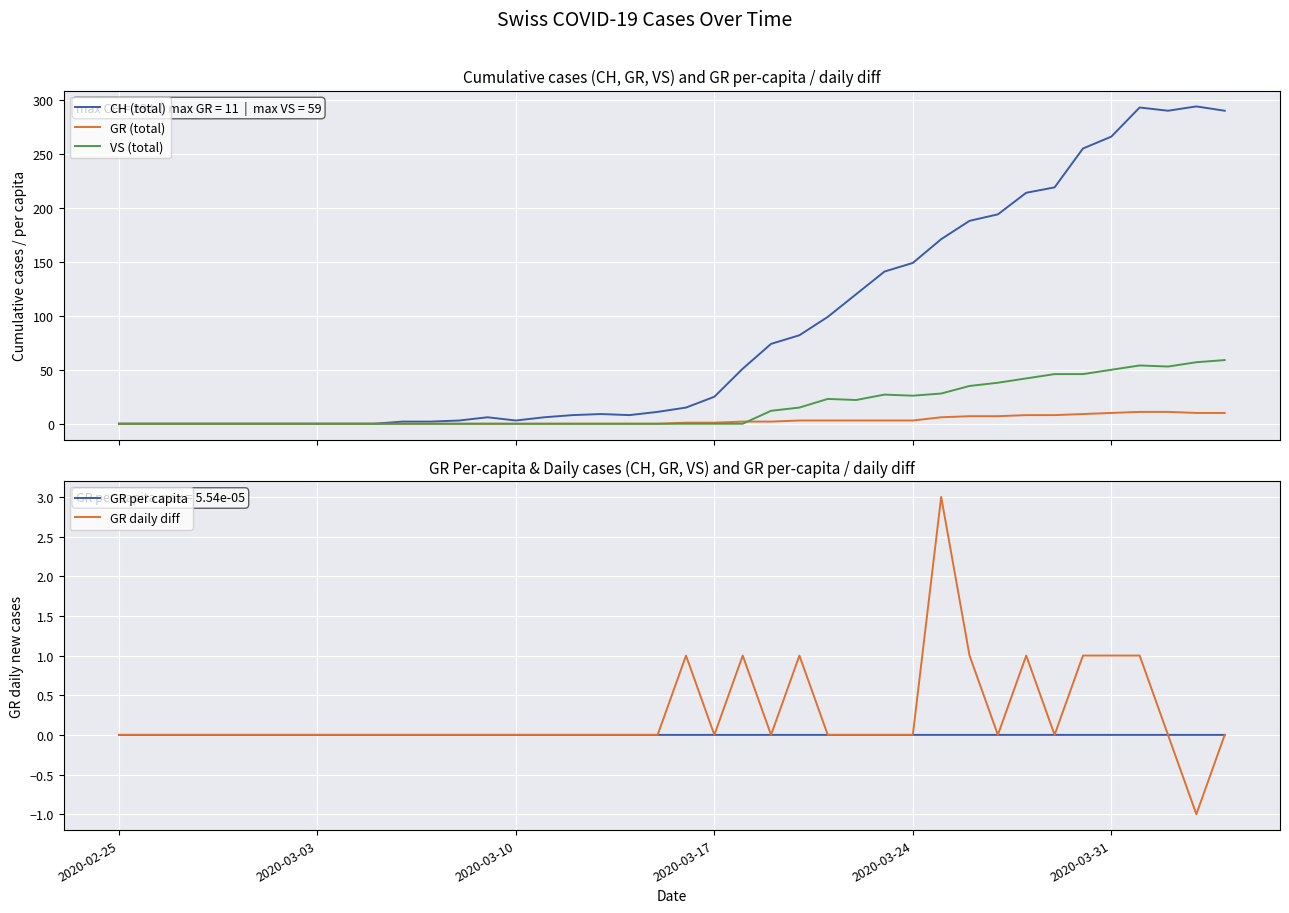

Reading left to right, what are all the values shown in this chart?

CH (total): 0.0	0.0	0.0	0.0	0.0	0.0	0.0	0.0	0.0	0.0	2.0	2.0	3.0	6.0	3.0	6.0	8.0	9.0	8.0	11.0	15.0	25.0	51.0	74.0	82.0	99.0	120.0	141.0	149.0	171.0	188.0	194.0	214.0	219.0	255.0	266.0	293.0	290.0	294.0	290.0
GR (total): 0.0	0.0	0.0	0.0	0.0	0.0	0.0	0.0	0.0	0.0	0.0	0.0	0.0	0.0	0.0	0.0	0.0	0.0	0.0	0.0	1.0	1.0	2.0	2.0	3.0	3.0	3.0	3.0	3.0	6.0	7.0	7.0	8.0	8.0	9.0	10.0	11.0	11.0	10.0	10.0
VS (total): 0.0	0.0	0.0	0.0	0.0	0.0	0.0	0.0	0.0	0.0	0.0	0.0	0.0	0.0	0.0	0.0	0.0	0.0	0.0	0.0	0.0	0.0	0.0	12.0	15.0	23.0	22.0	27.0	26.0	28.0	35.0	38.0	42.0	46.0	46.0	50.0	54.0	53.0	57.0	59.0
GR per capita: 0.0	0.0	0.0	0.0	0.0	0.0	0.0	0.0	0.0	0.0	0.0	0.0	0.0	0.0	0.0	0.0	0.0	0.0	0.0	0.0	0.0	0.0	0.0	0.0	0.0	0.0	0.0	0.0	0.0	0.0	0.0	0.0	0.0	0.0	0.0	0.0	0.0	0.0	0.0	0.0
GR daily diff: 0.0	0.0	0.0	0.0	0.0	0.0	0.0	0.0	0.0	0.0	0.0	0.0	0.0	0.0	0.0	0.0	0.0	0.0	0.0	0.0	1.0	0.0	1.0	0.0	1.0	0.0	0.0	0.0	0.0	3.0	1.0	0.0	1.0	0.0	1.0	1.0	1.0	0.0	-1.0	0.0